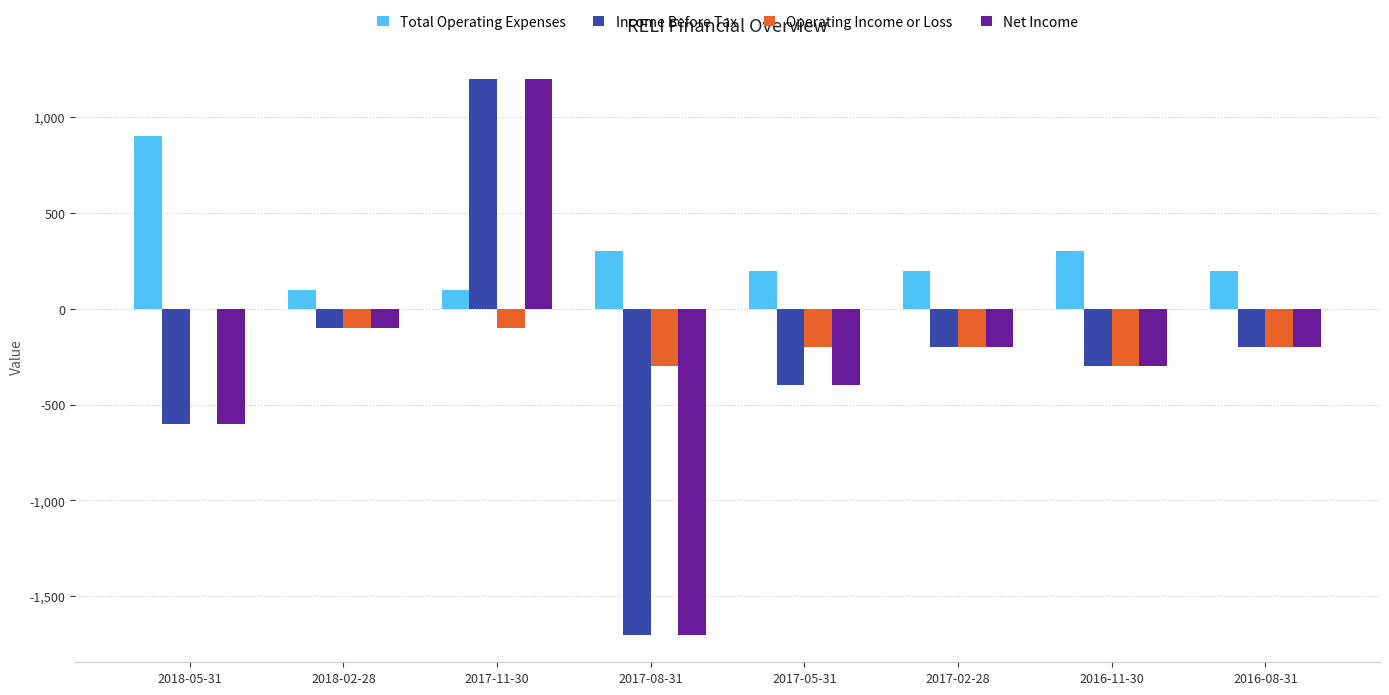

The value of Net Income at 2018-02-28 is -100. True or false?

True